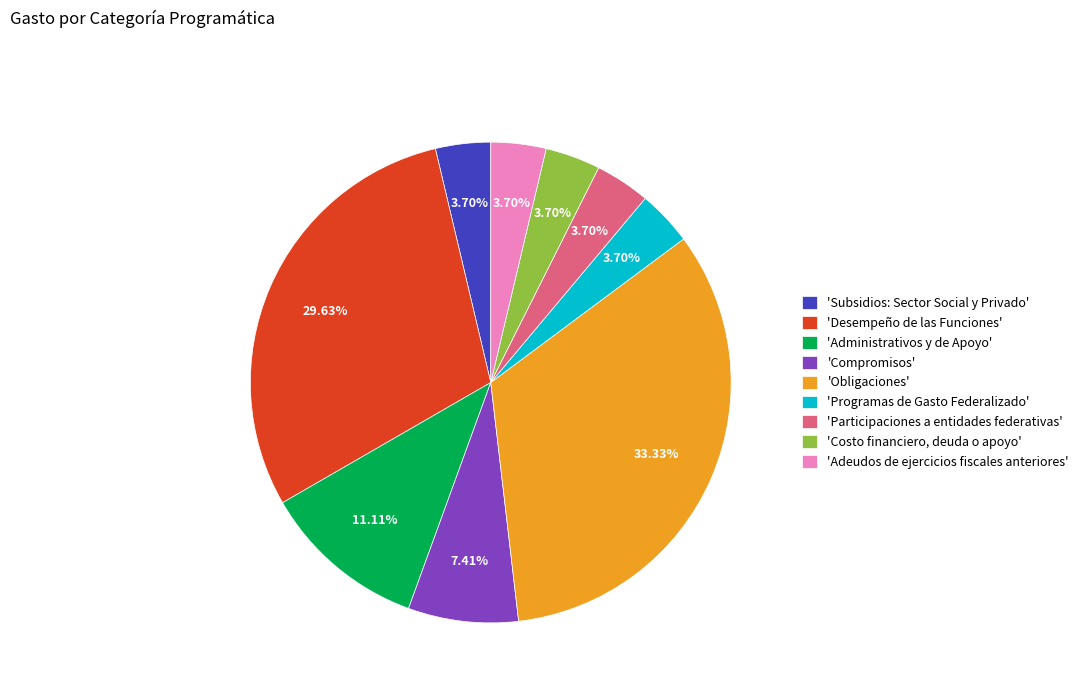

Count the number of slices in the pie.

9